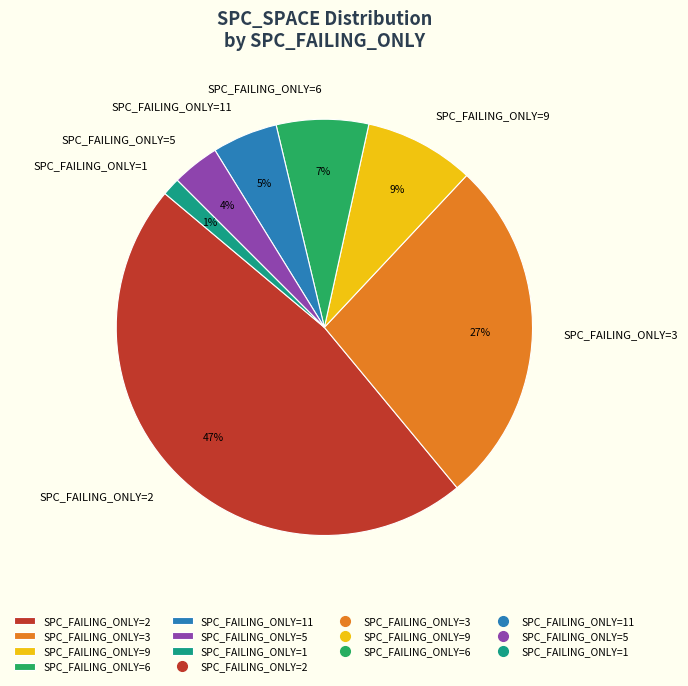

Is SPC_FAILING_ONLY=1 the majority of the pie?

No